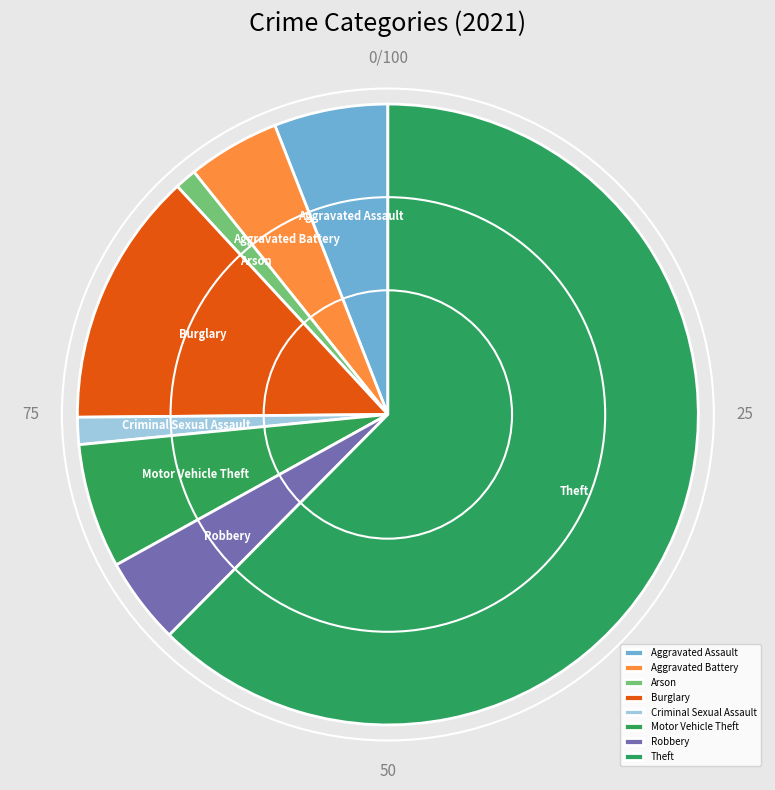

Is the sum of Robbery and Aggravated Assault greater than half?

No